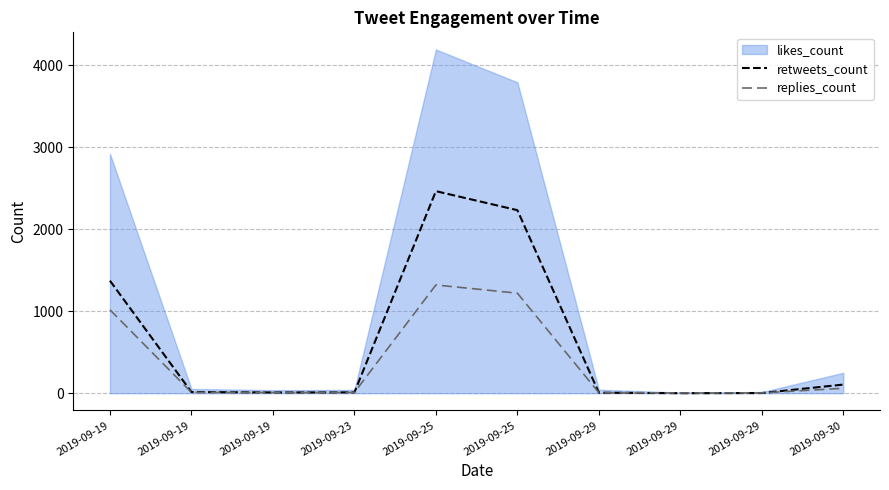

True or false: replies_count has a value of 1321 at 2019-09-25.

True